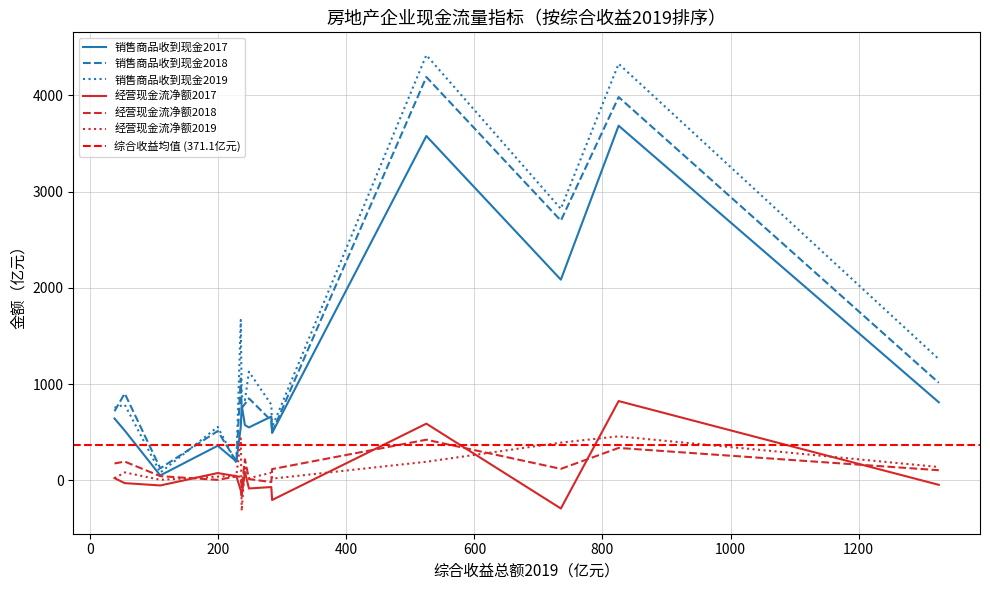

What is the maximum value shown in the chart?

4417.3